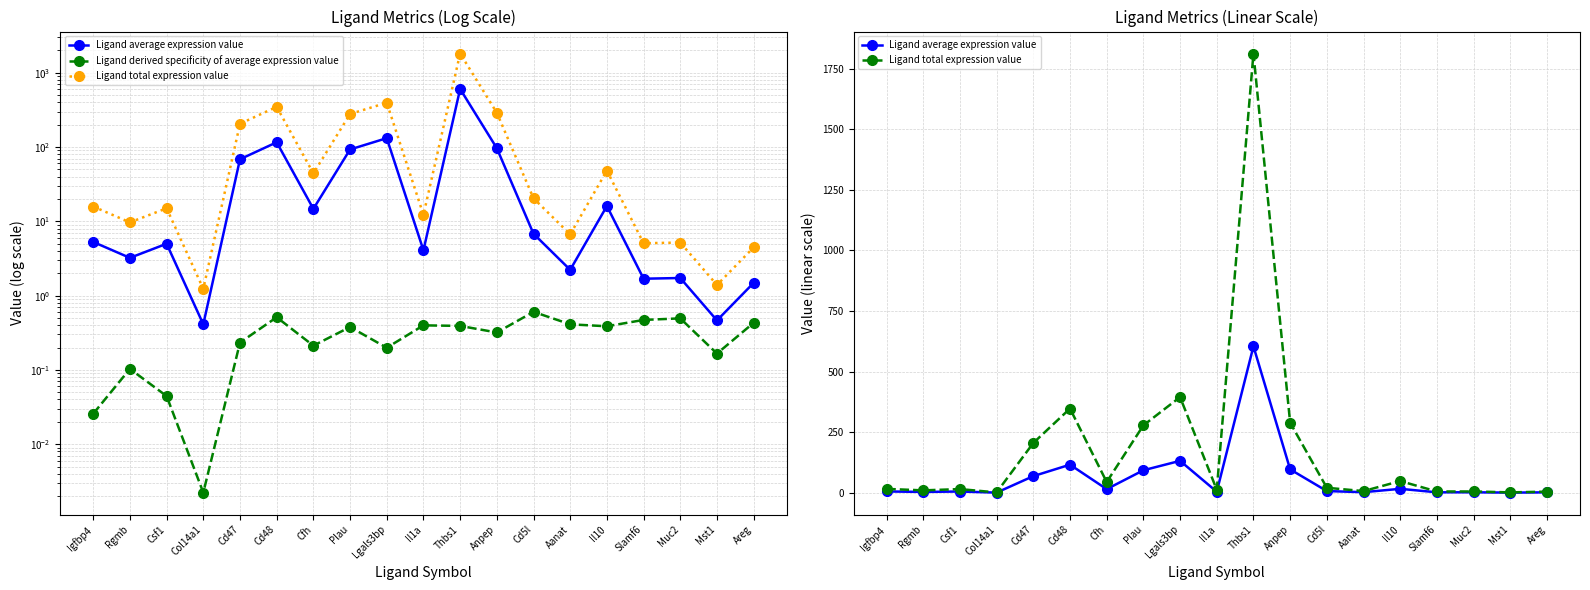

True or false: Ligand average expression value and Ligand total expression value cross at least once.

False